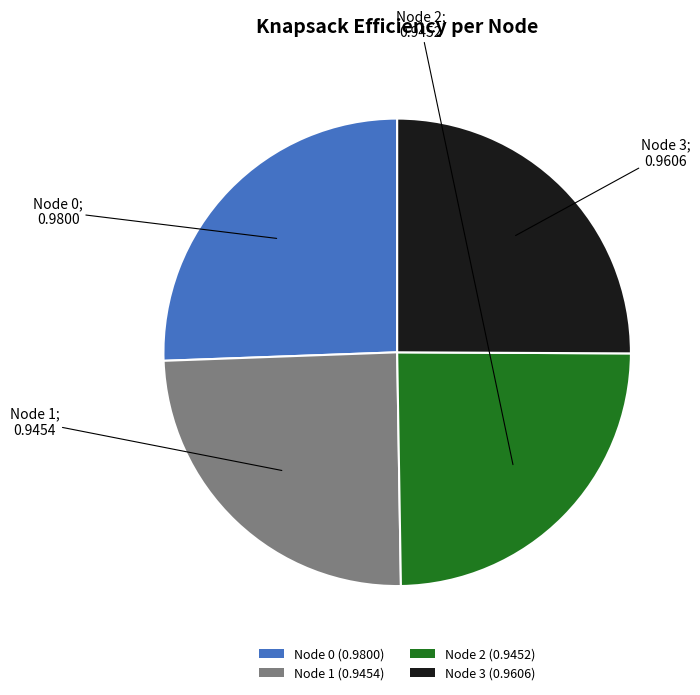

What is the largest slice in the pie chart?

Node 0